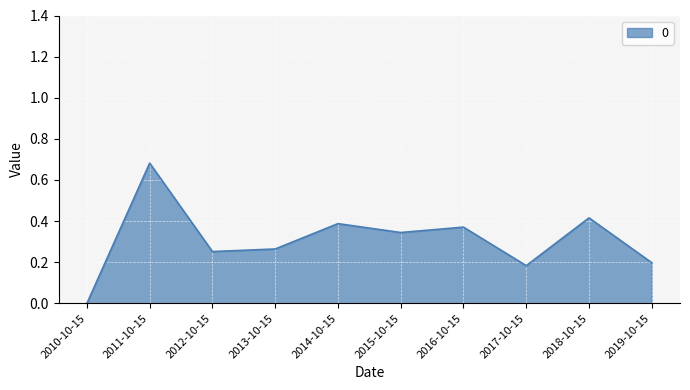

Does the chart display data point markers on the line(s)?

No